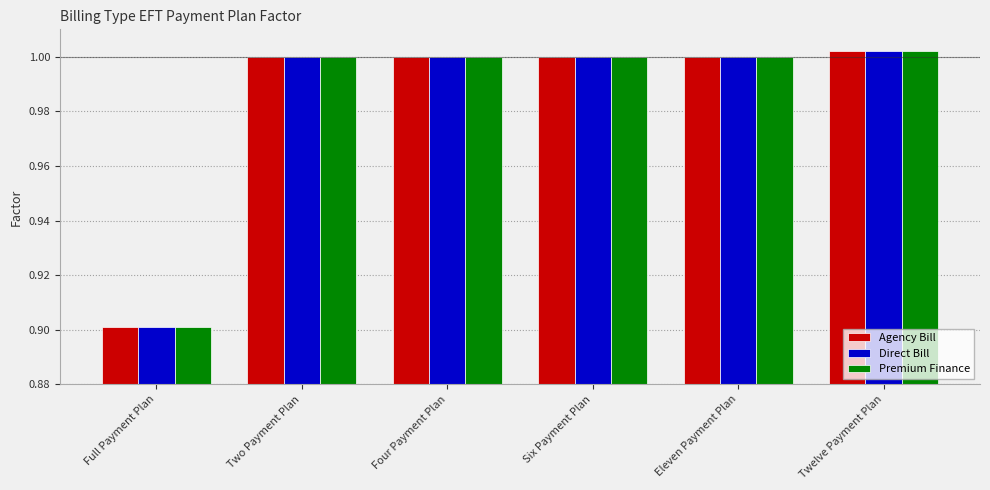

What is the lowest value of the Premium Finance series?

0.9